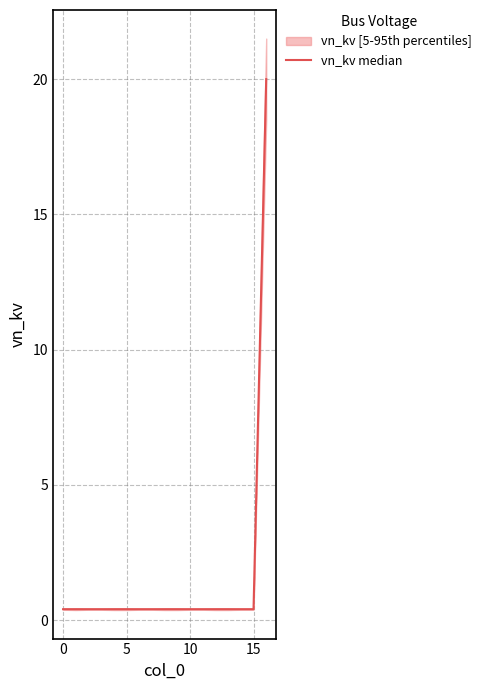

Reading left to right, extract all data points from this chart.

0.4	0.4	0.4	0.4	0.4	0.4	0.4	0.4	0.4	0.4	0.4	0.4	0.4	0.4	0.4	0.4	20.0